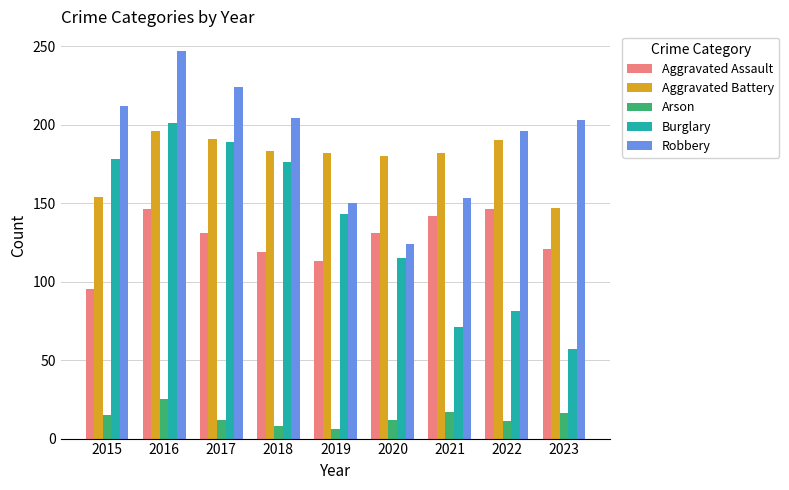

What is the value of the Burglary bar at the 1st from the left?

178